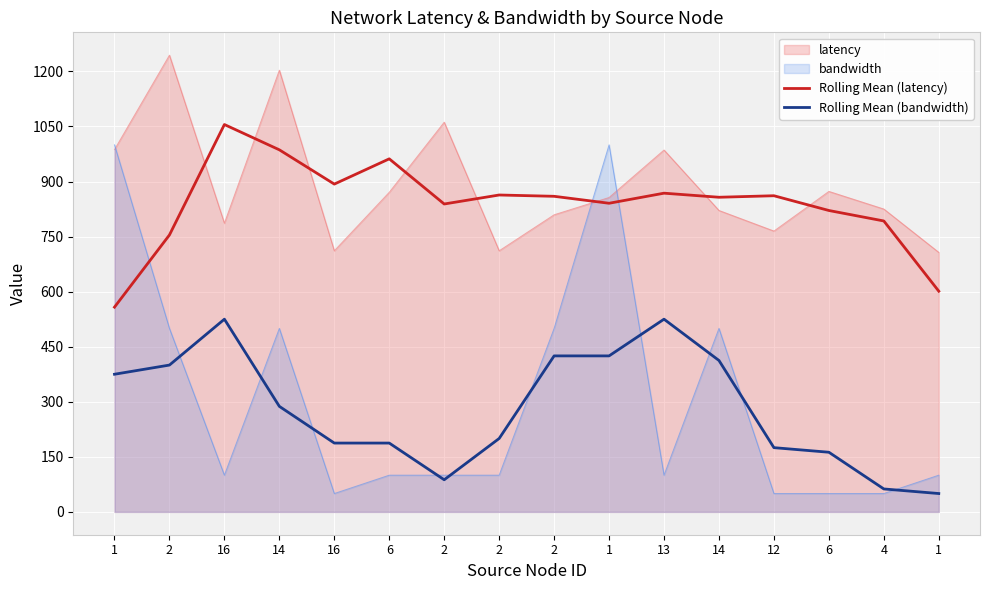

What is the lowest value of the Rolling Mean (latency) series?

557.8